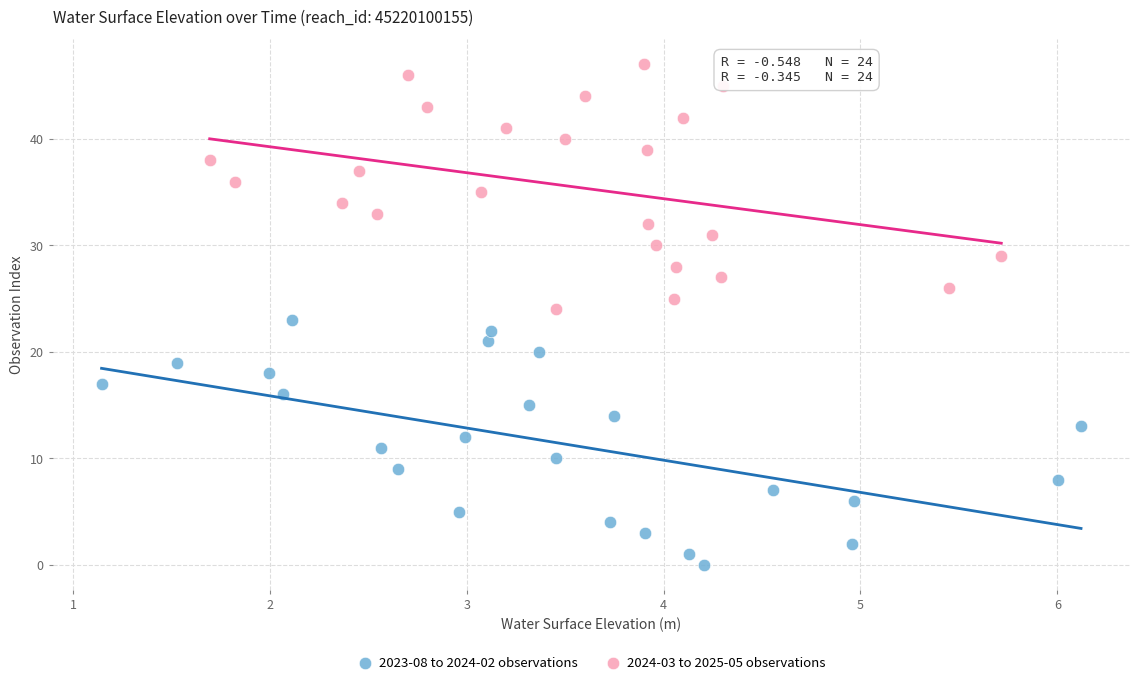

Which series reaches the minimum Y coordinate?

2023-08 to 2024-02 observations